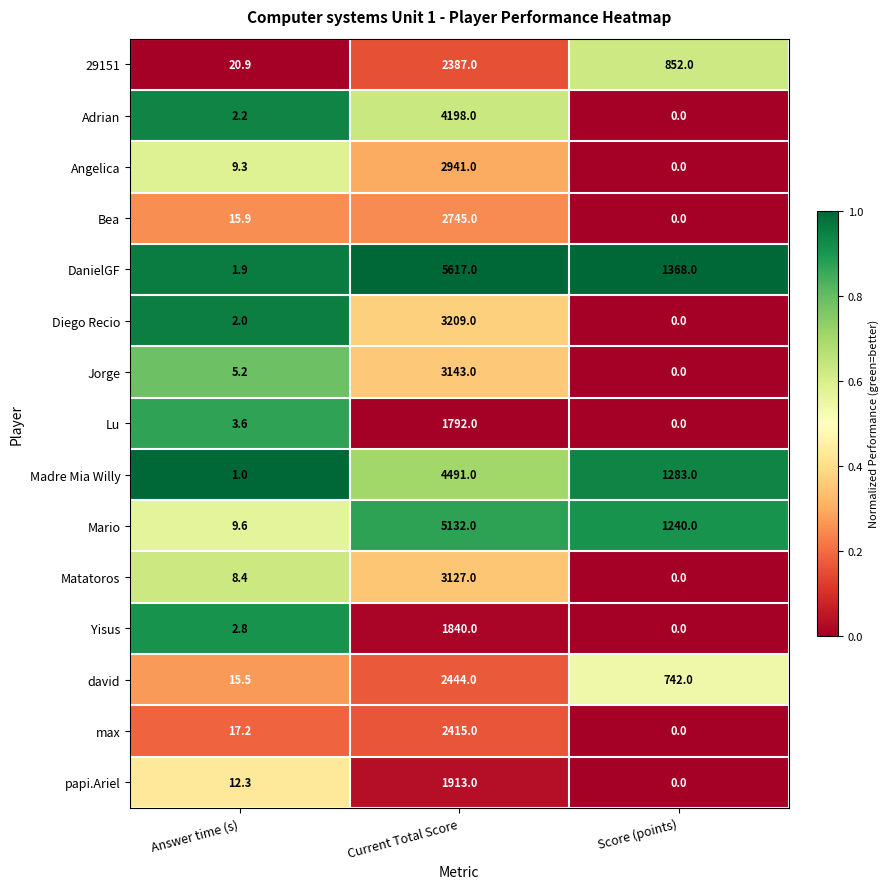

What is the total value across all series at Current Total Score?

47394.0